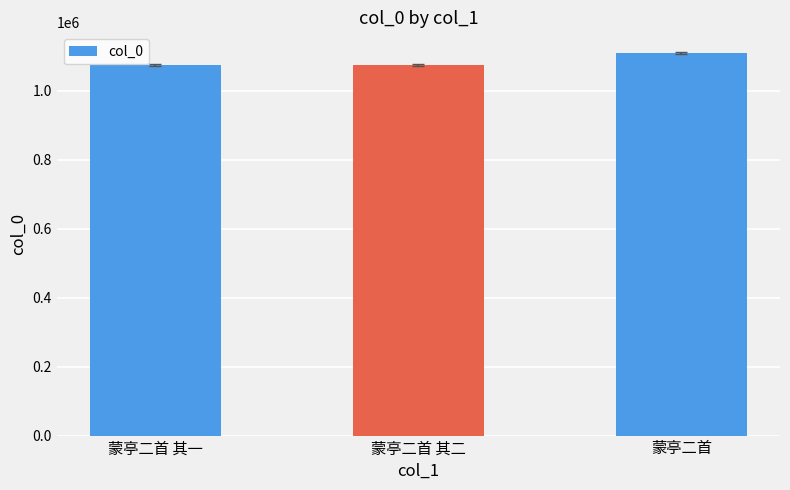

The chart shows a value of 1110396 at 蒙亭二首. True or false?

True